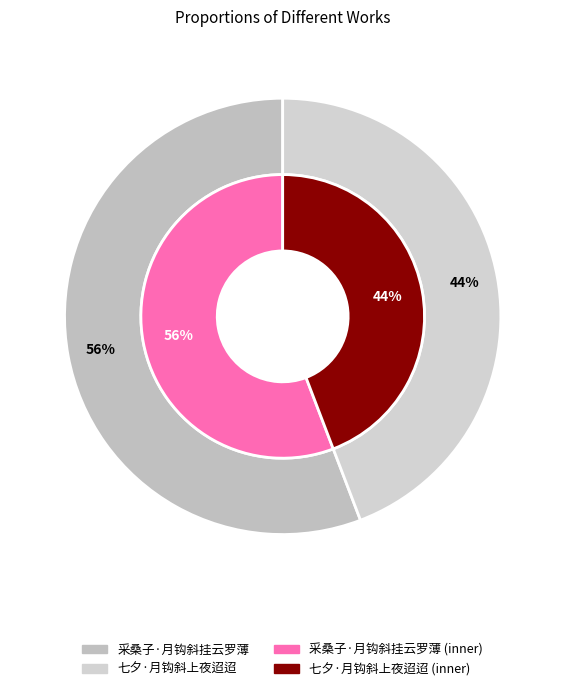

Rank the categories by value from highest to lowest.

采桑子·月钩斜挂云罗薄, 七夕·月钩斜上夜迢迢